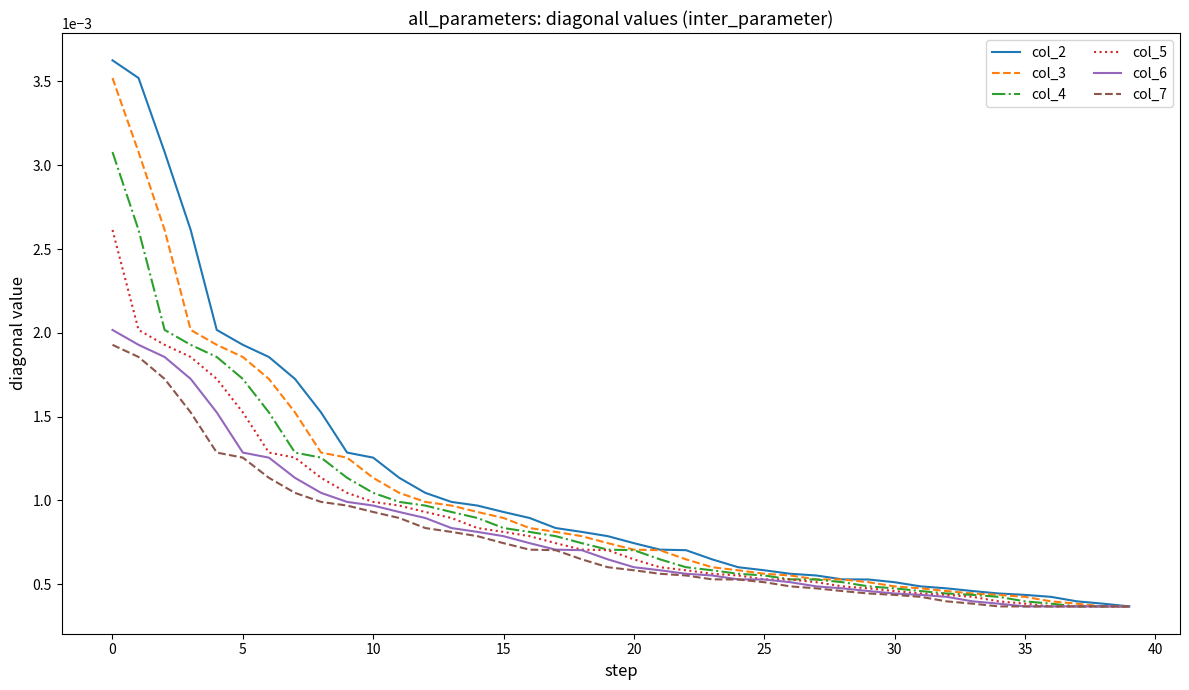

Which series has the largest range (max minus min)?

col_2